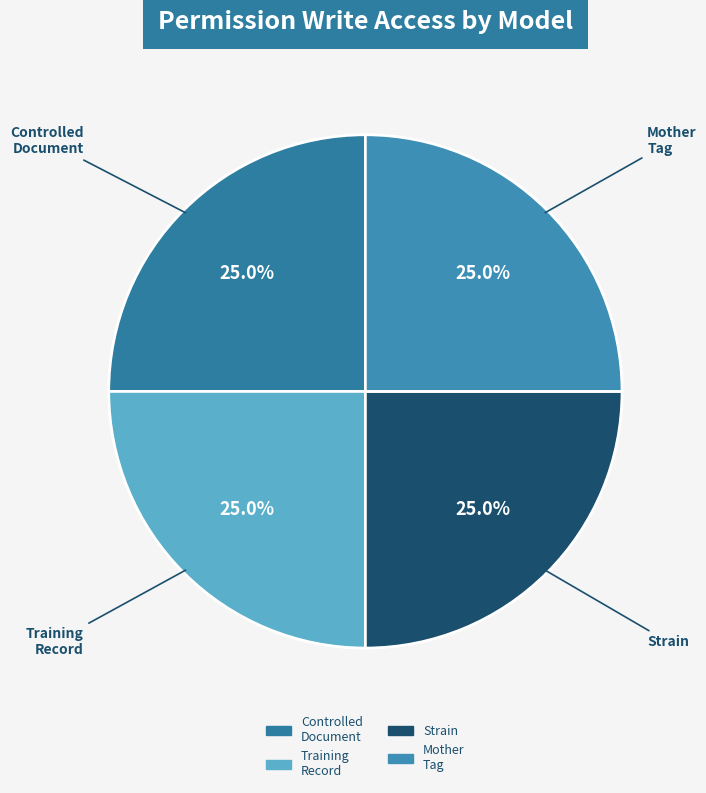

How many segments does this pie chart have?

4